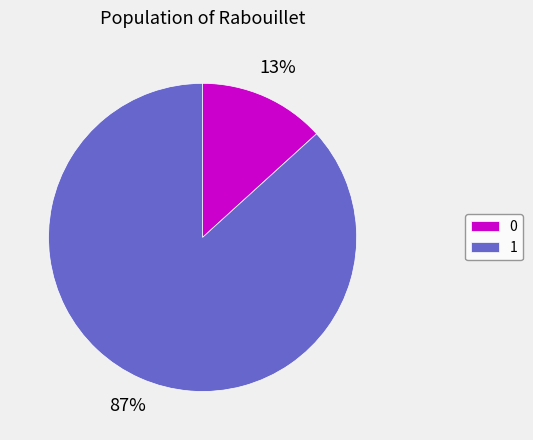

Is 0 the majority of the pie?

No